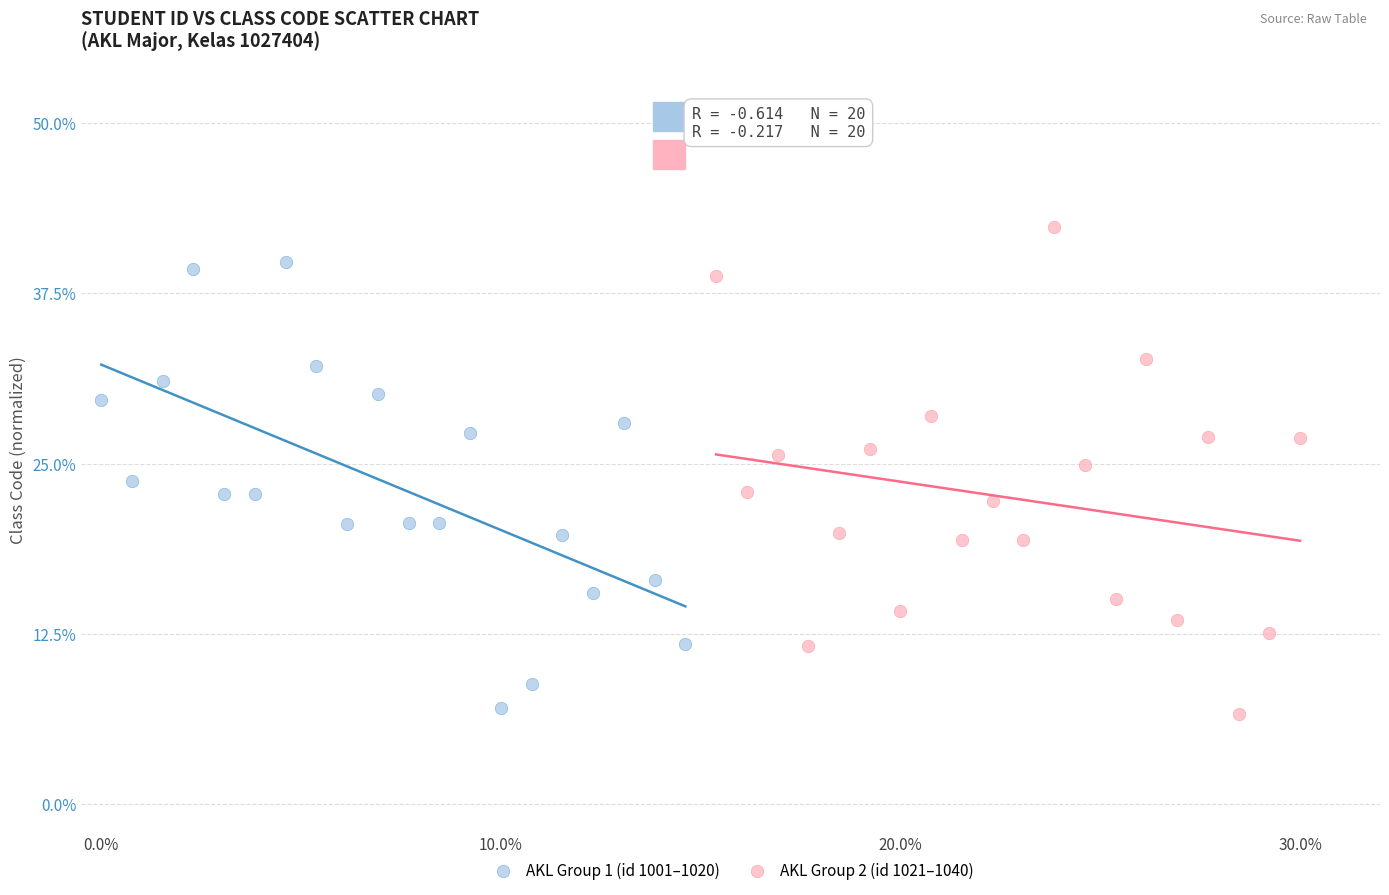

Which series has the largest Y range (max minus min)?

AKL Group 2 (id 1021–1040)